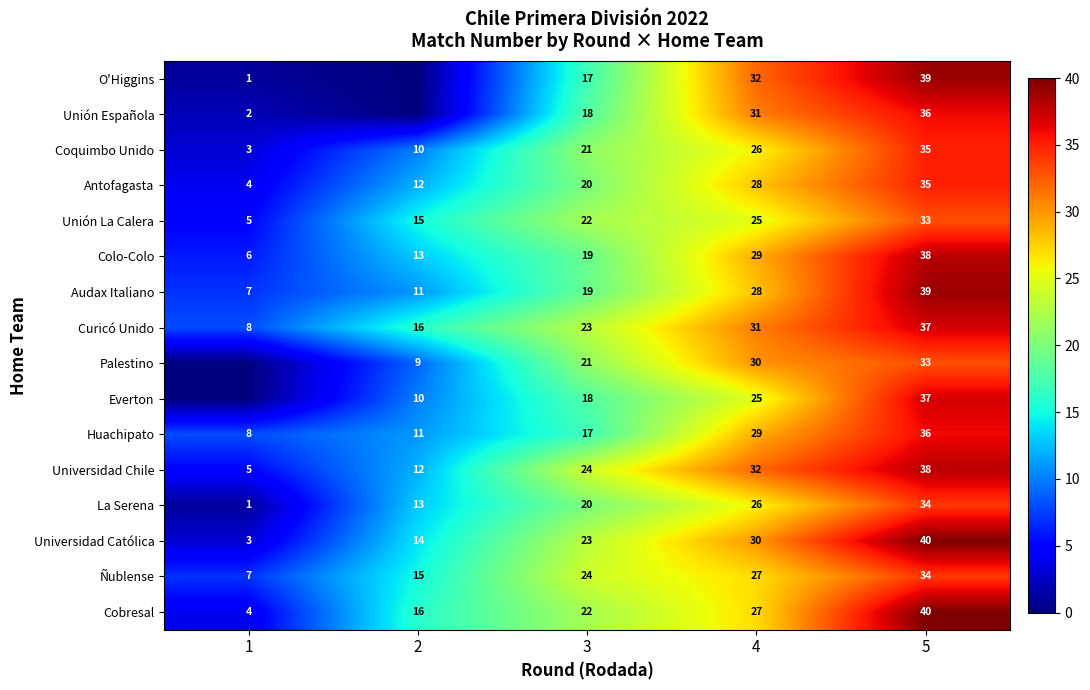

What is the spread (max minus min) of values at 4?

7